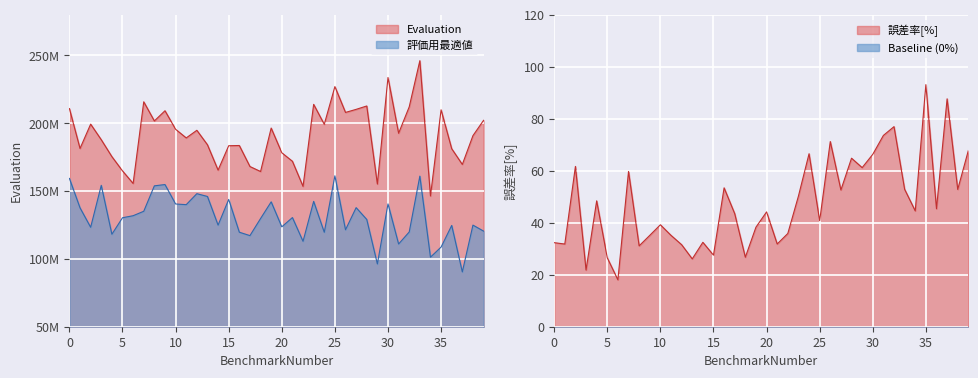

The value of 評価用最適値 at 36 is 48229125.0. True or false?

False